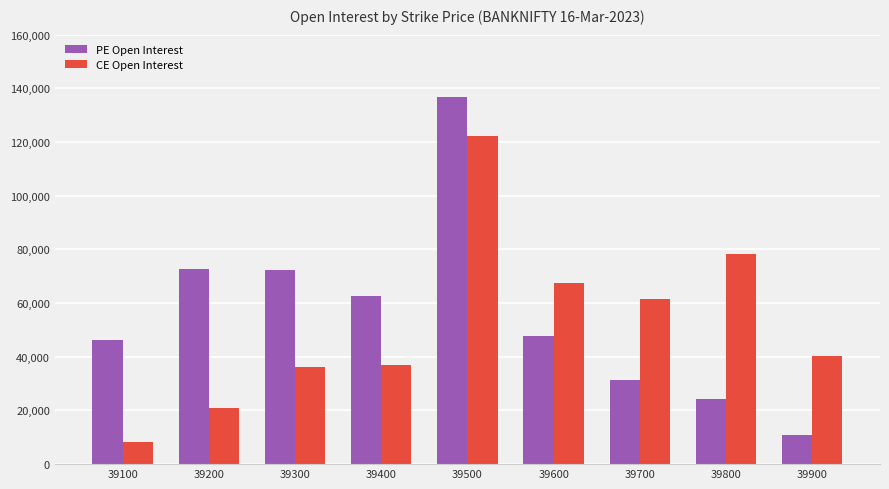

The value of CE Open Interest at 39100 is 8201. True or false?

True